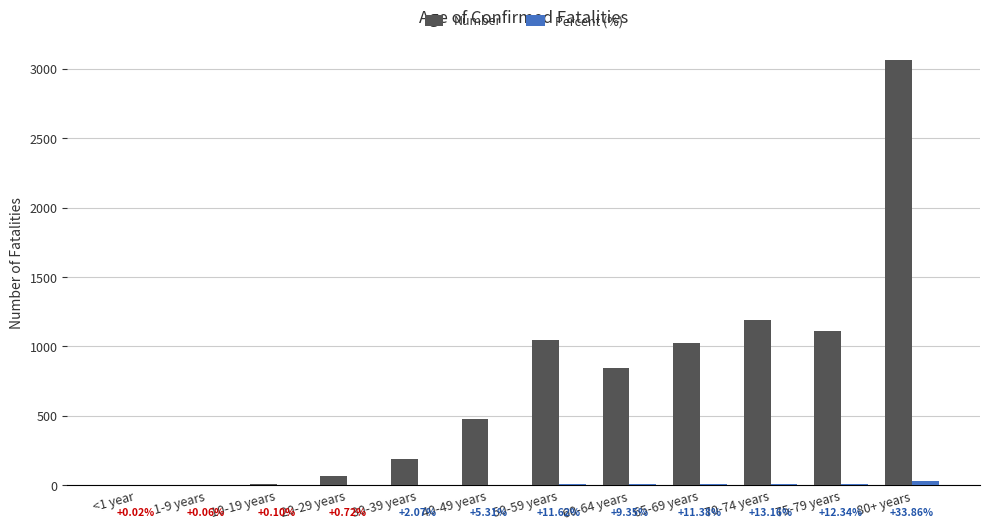

What is the highest value of the Number series?

3059.0